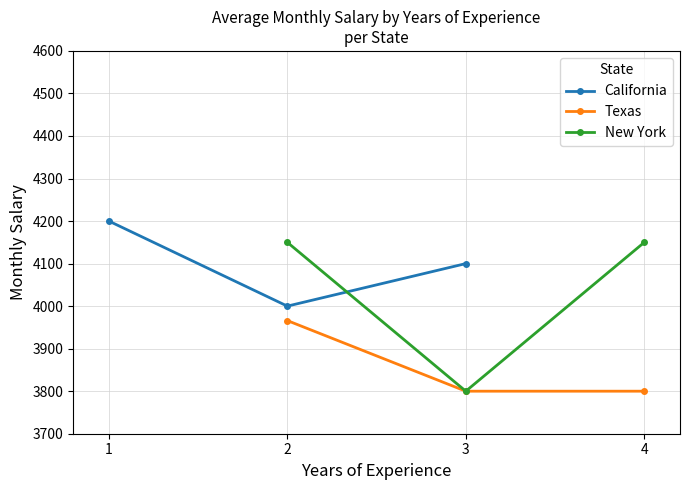

Is the value of New York at 4 greater than the value of Texas at 4?

Yes